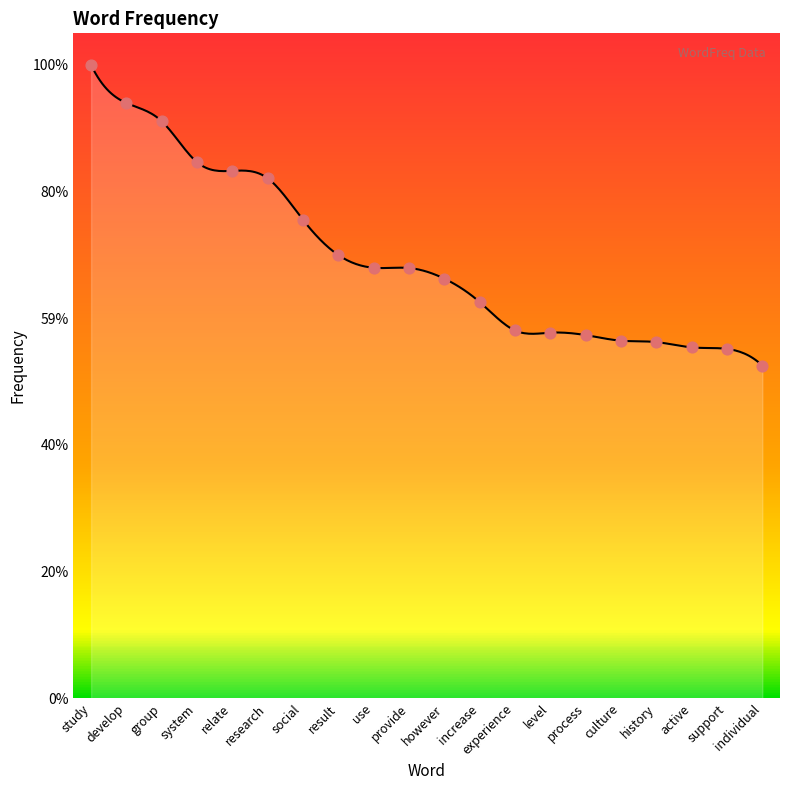

Which has a higher value, study or group?

study